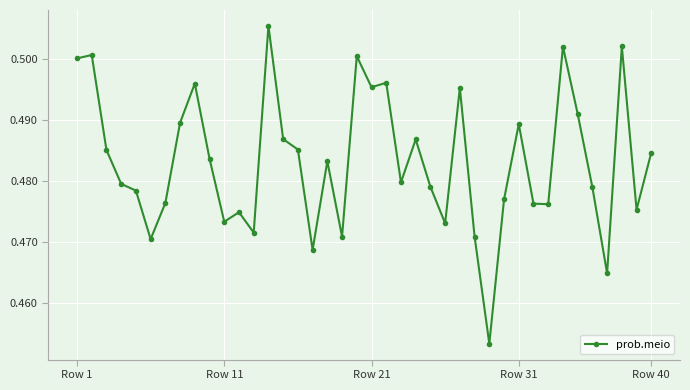

How many values are between 0 and 1?

40